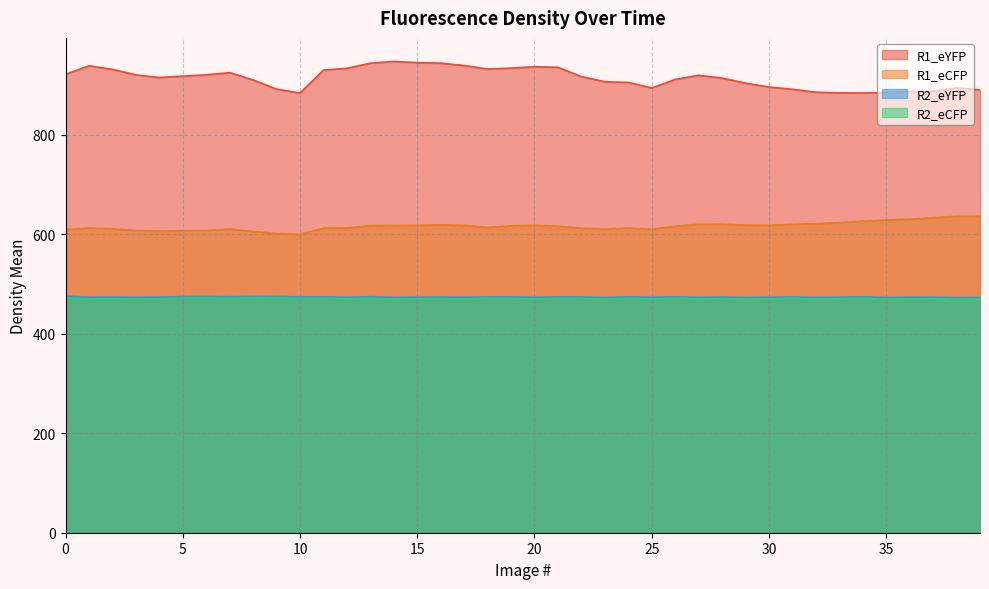

What is the sum of the R1_eCFP values at 7 and 27?

1231.1